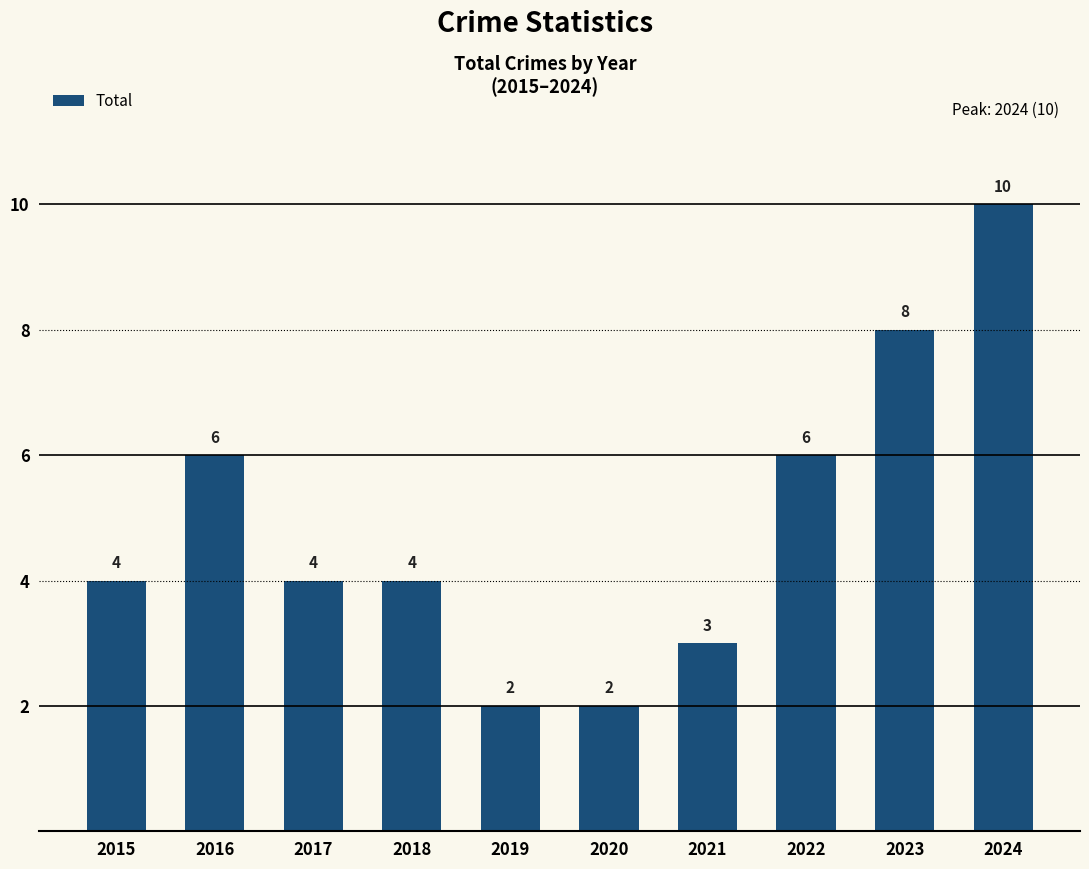

What is the value of the 4th bar from the left?

4